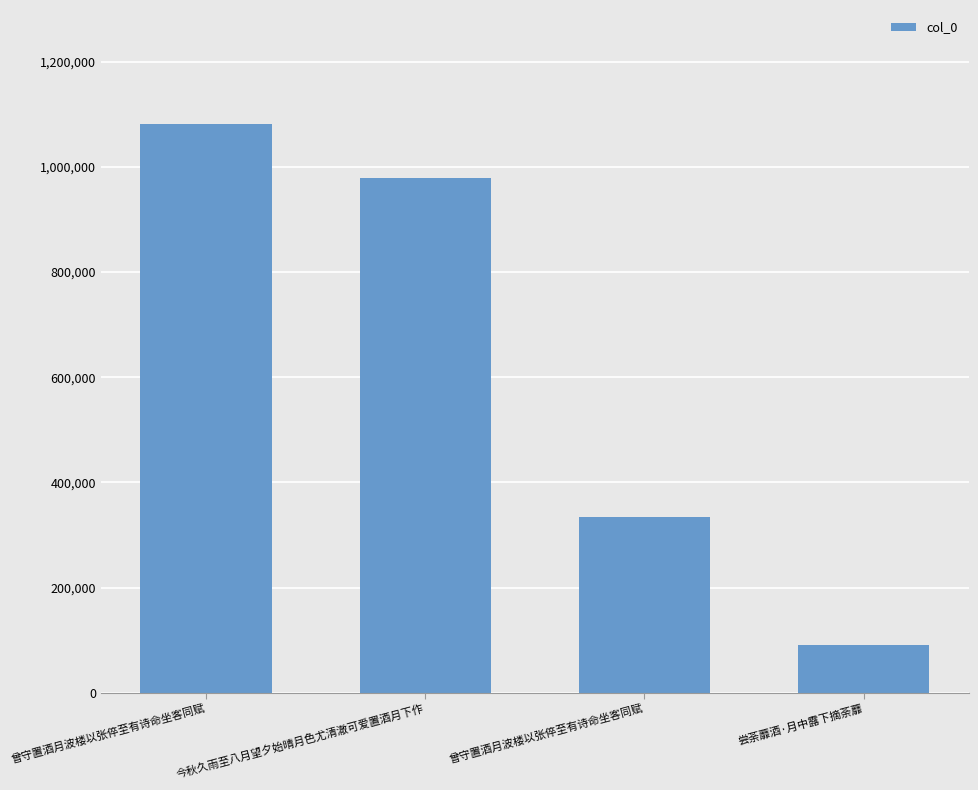

Count the number of categories in the chart.

4